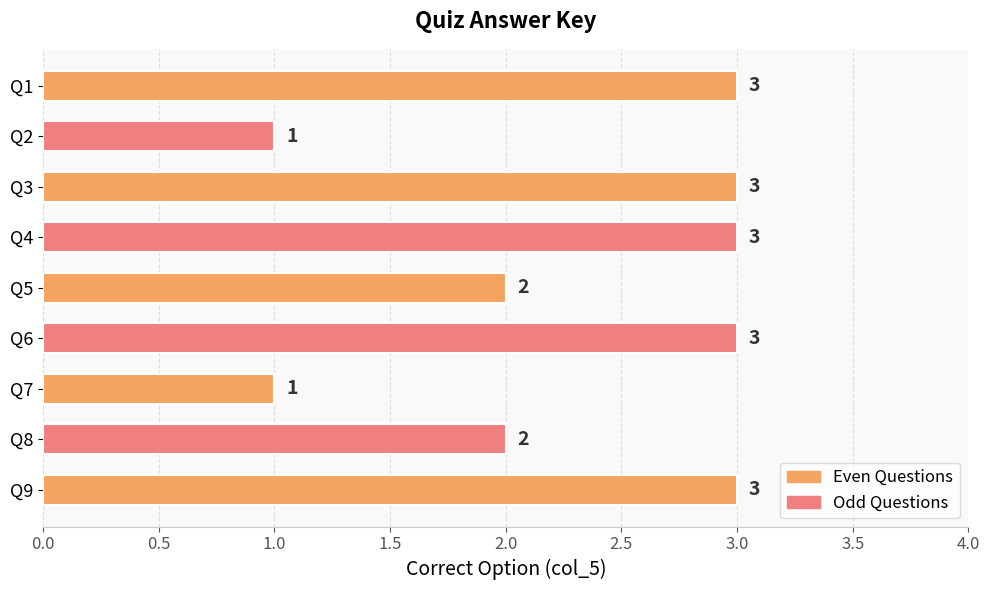

How many bars are there in total?

9